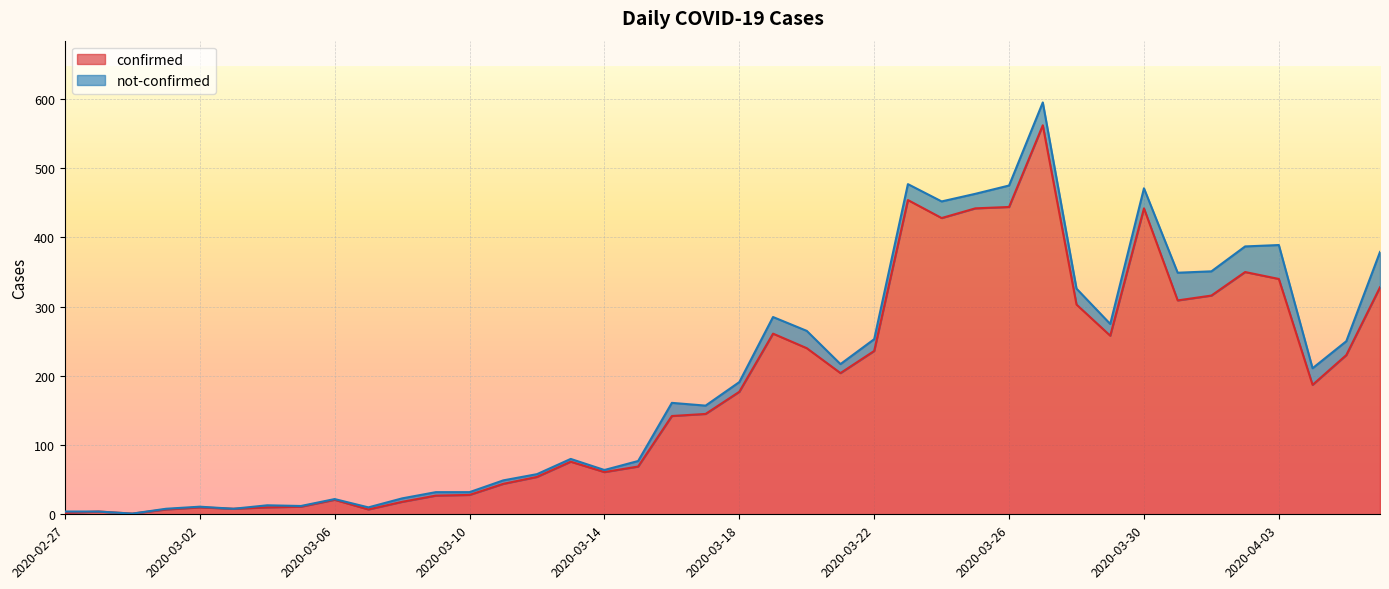

What is the change in value from 2020-03-07 to 2020-03-12?

+47